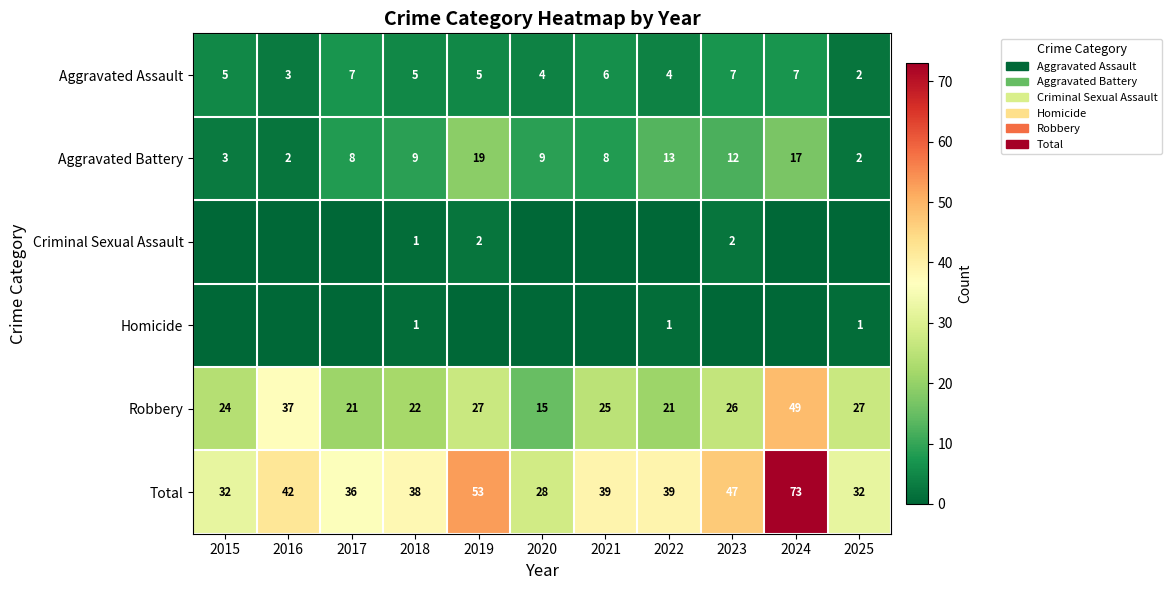

Is the value of Aggravated Assault at 2022 greater than the value of Aggravated Battery at 2025?

Yes